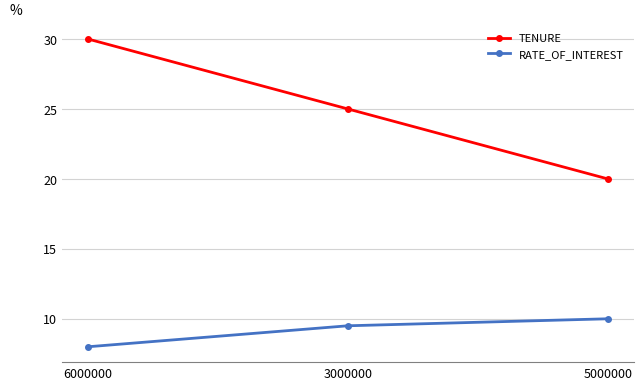

At which label does TENURE first exceed 25?

6000000